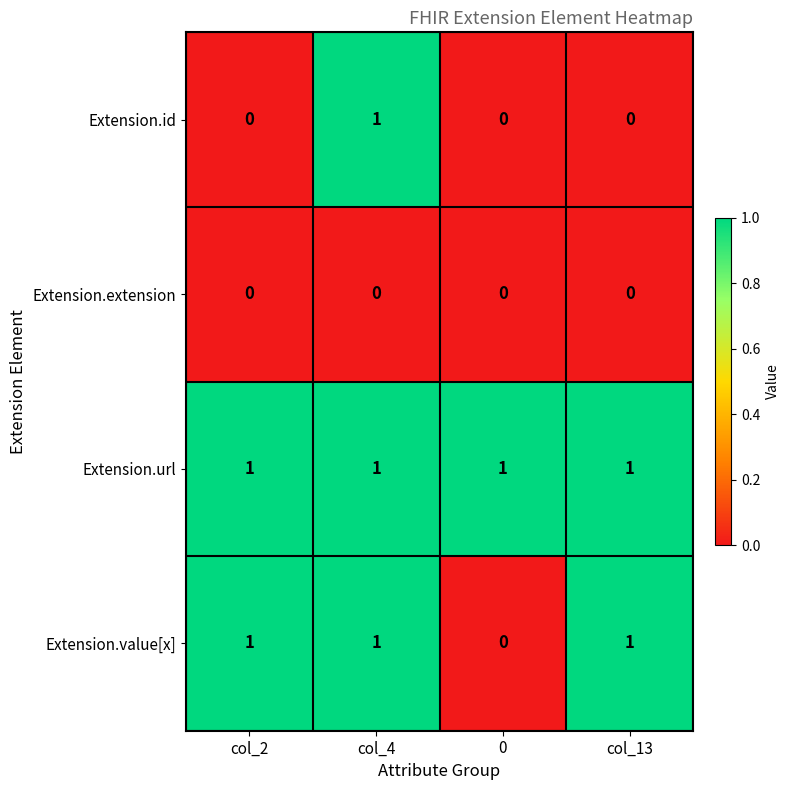

Reading left to right, transcribe all the data shown in this chart.

Extension.id: 0	1	0	0
Extension.extension: 0	0	0	0
Extension.url: 1	1	1	1
Extension.value[x]: 1	1	0	1